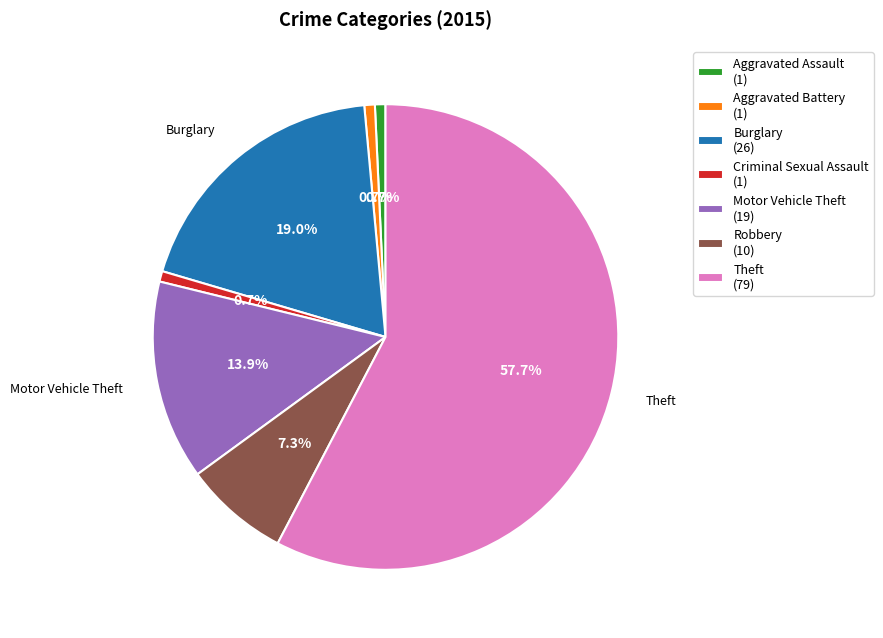

Does Motor Vehicle Theft (19) account for over 50% of the chart?

No